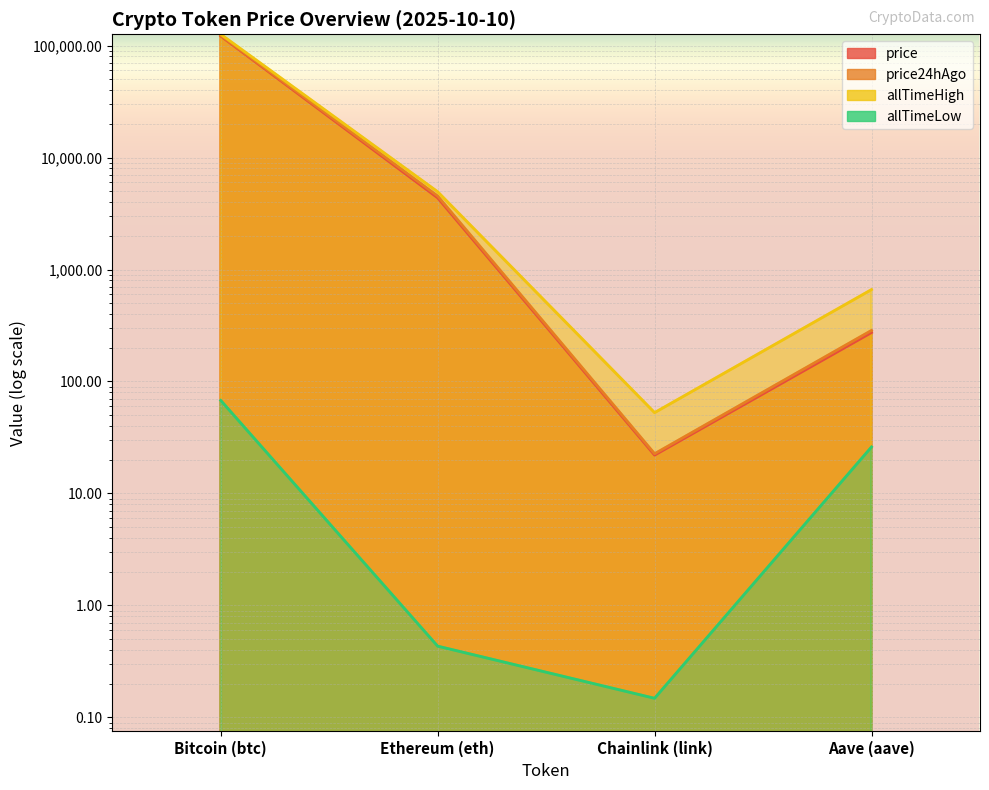

At which label does allTimeLow reach its peak?

Bitcoin (btc)